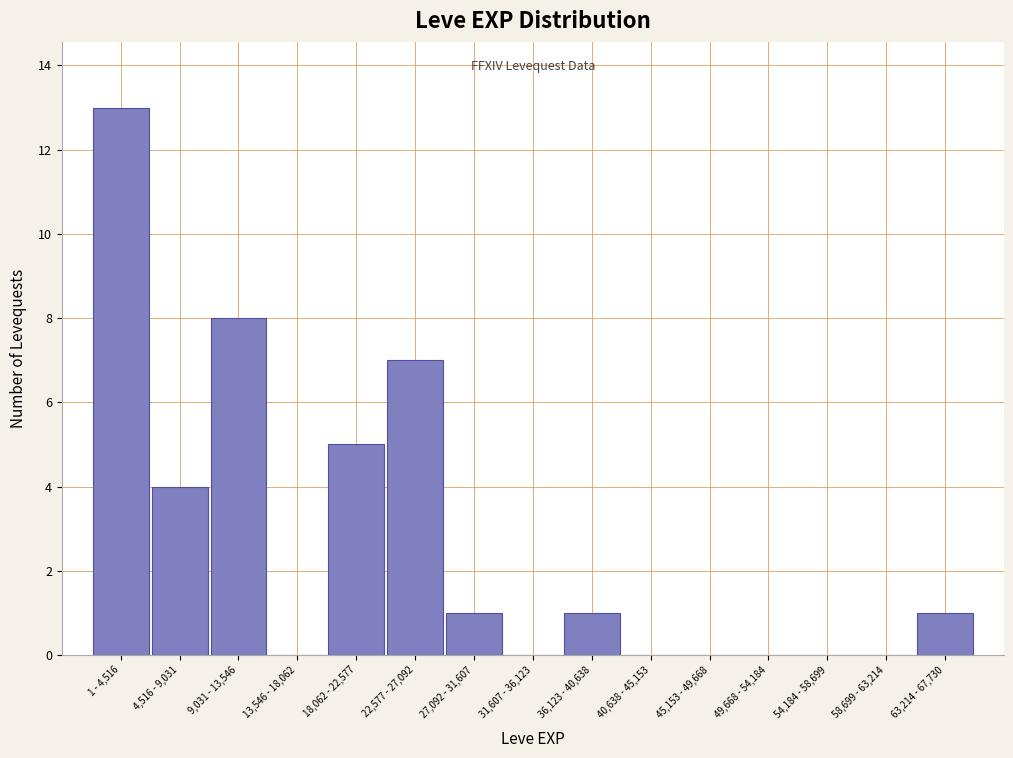

Reading left to right, what are all the values shown in this chart?

1 - 4,516=13	4,516 - 9,031=4	9,031 - 13,546=8	13,546 - 18,062=0	18,062 - 22,577=5	22,577 - 27,092=7	27,092 - 31,607=1	31,607 - 36,123=0	36,123 - 40,638=1	40,638 - 45,153=0	45,153 - 49,668=0	49,668 - 54,184=0	54,184 - 58,699=0	58,699 - 63,214=0	63,214 - 67,730=1